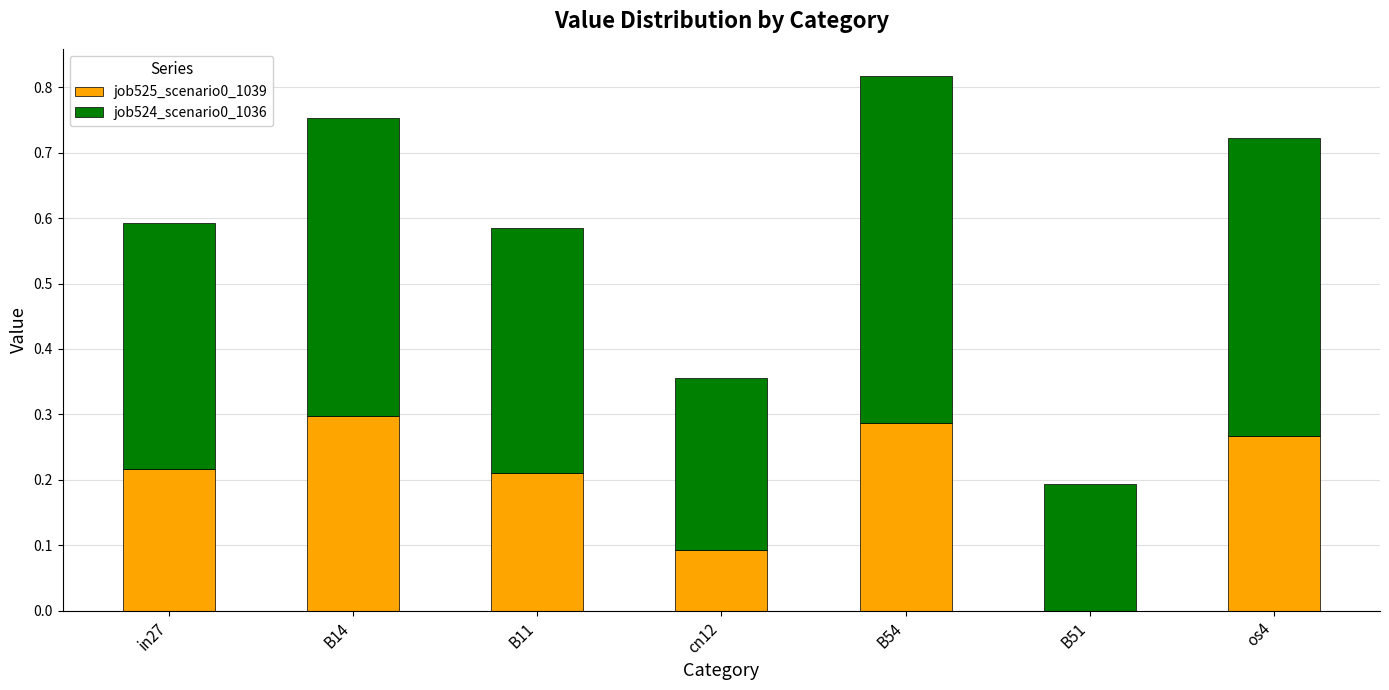

The job525_scenario0_1039 series shows 0.4 at B54. True or false?

False